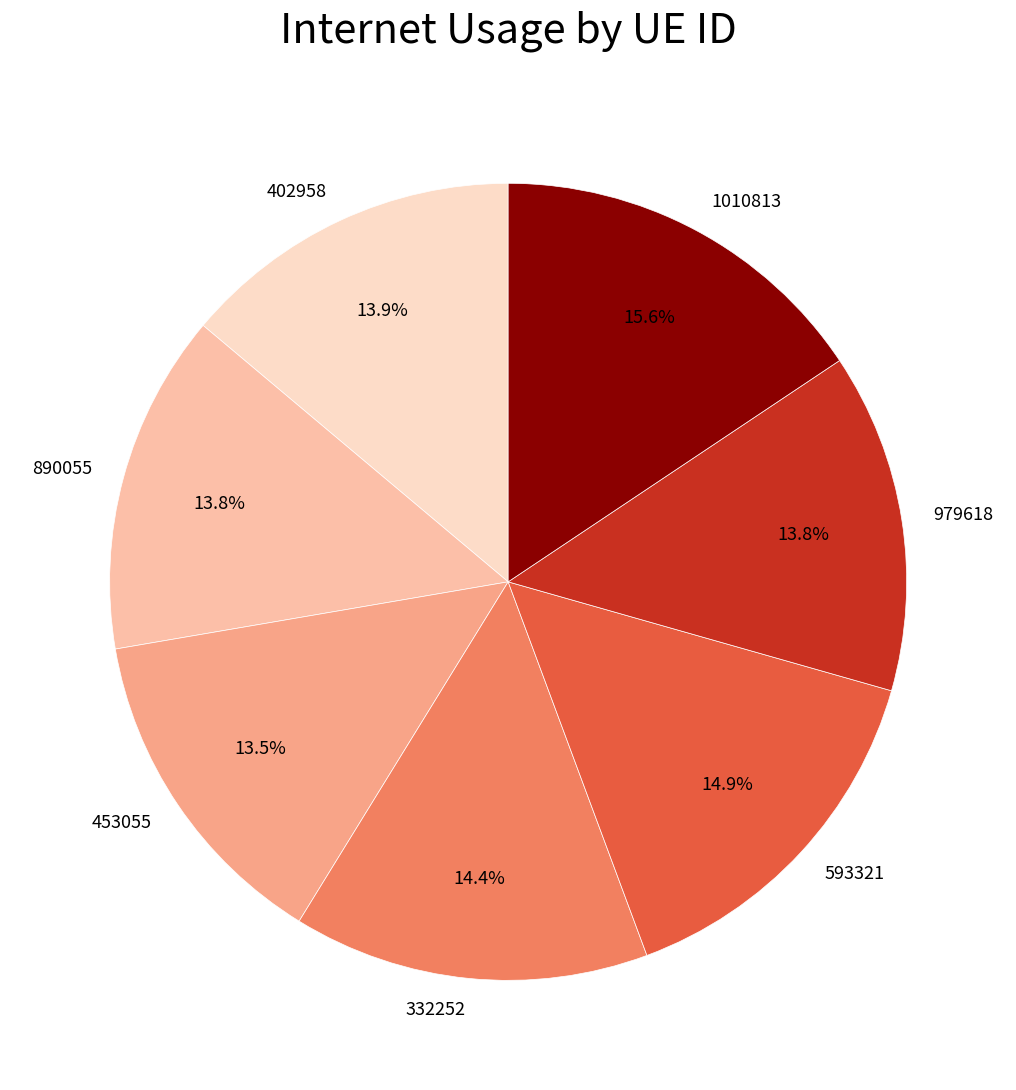

Does any single category account for the majority?

No